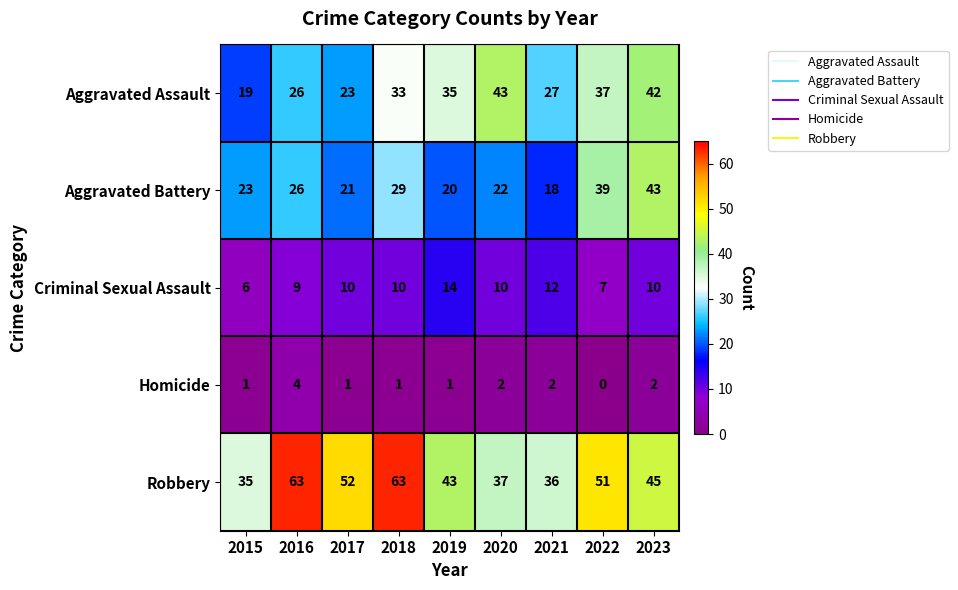

What is the sum of all Aggravated Battery values?

241